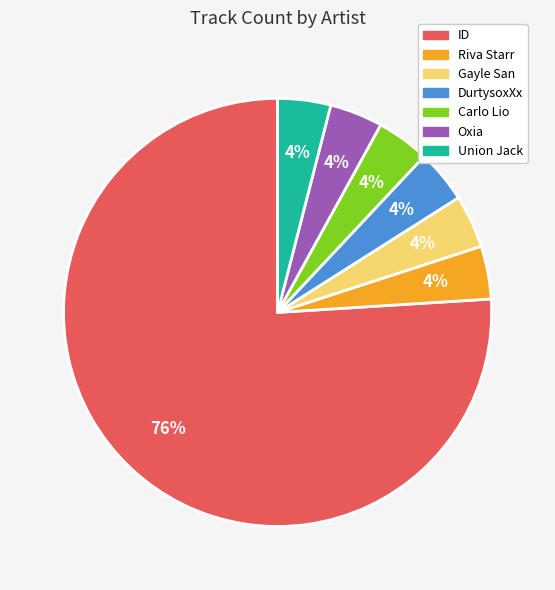

Which slice is the largest?

ID